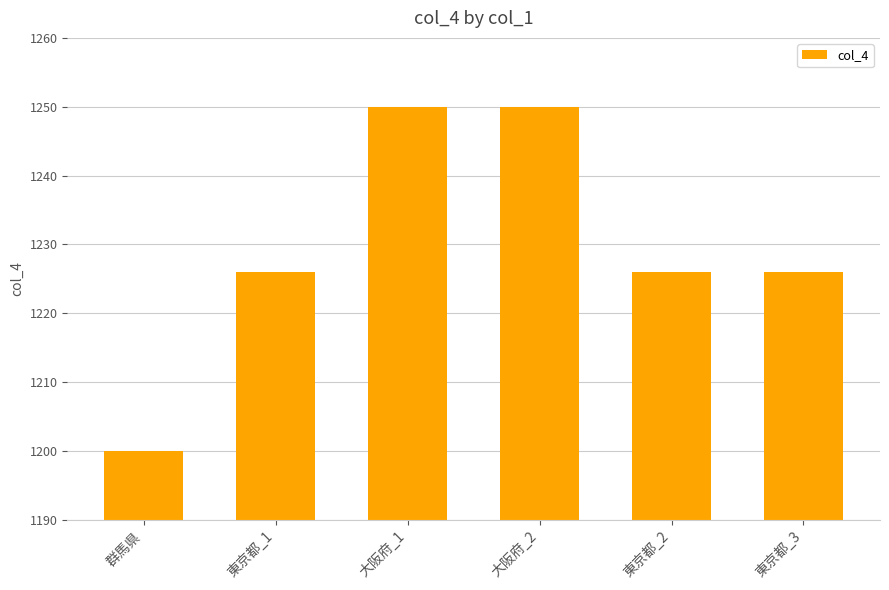

How many values are between 1226 and 1250?

5